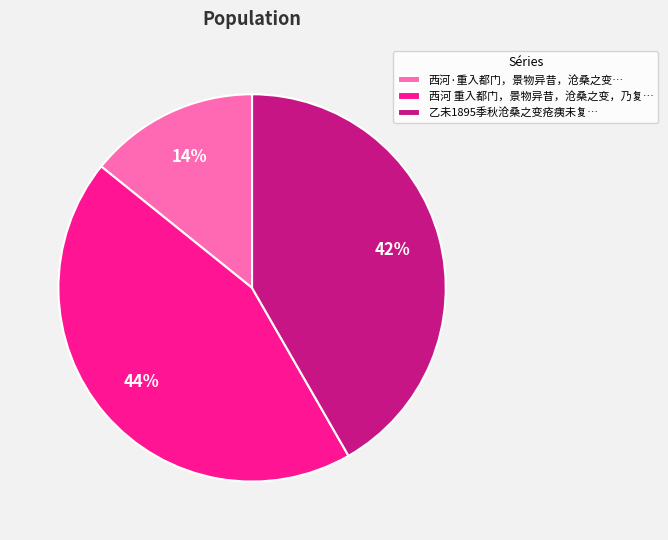

Rank the categories by value from lowest to highest.

西河·重入都门，景物异昔，沧桑之变…, 乙未1895季秋沧桑之变疮痍未复…, 西河 重入都门，景物异昔，沧桑之变，乃复…